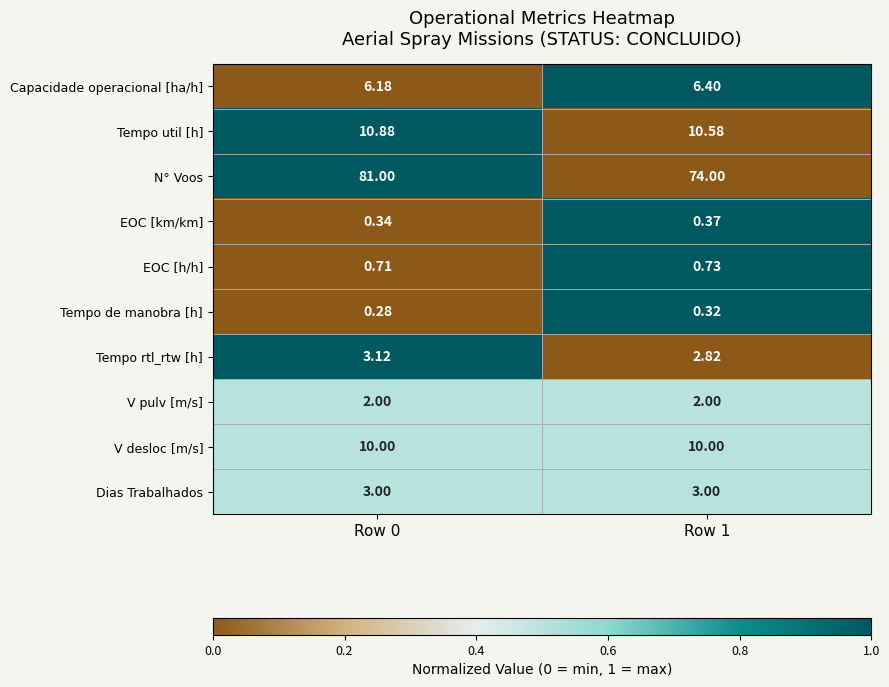

List the series in order of their peak value, lowest first.

Tempo de manobra [h], EOC [km/km], EOC [h/h], V pulv [m/s], Dias Trabalhados, Tempo rtl_rtw [h], Capacidade operacional [ha/h], V desloc [m/s], Tempo util [h], N° Voos